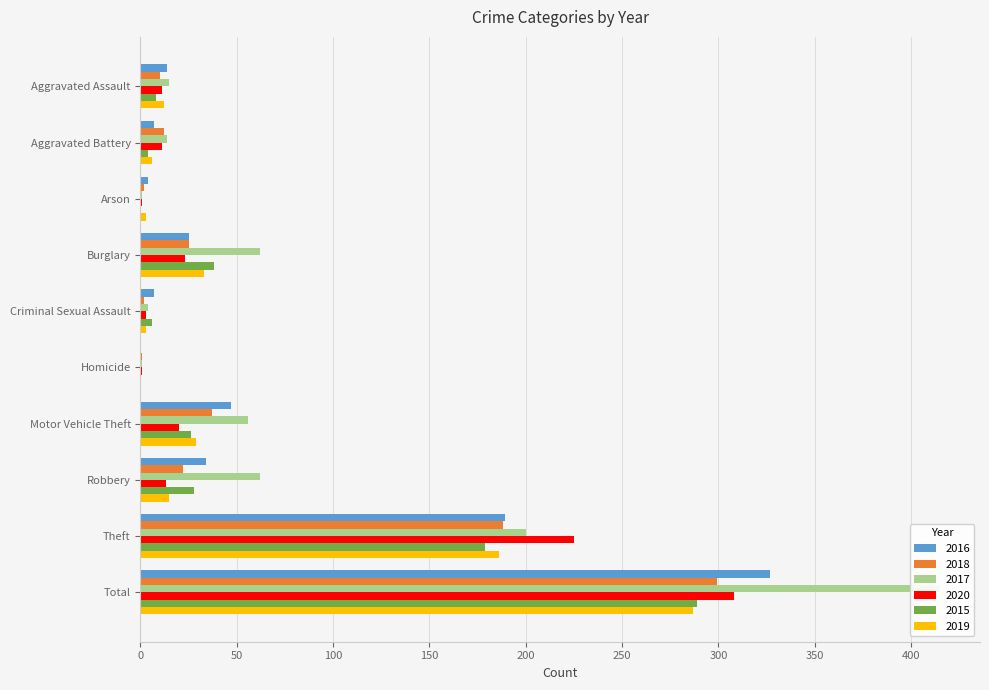

Where does the 2015 series first go above 26?

Burglary